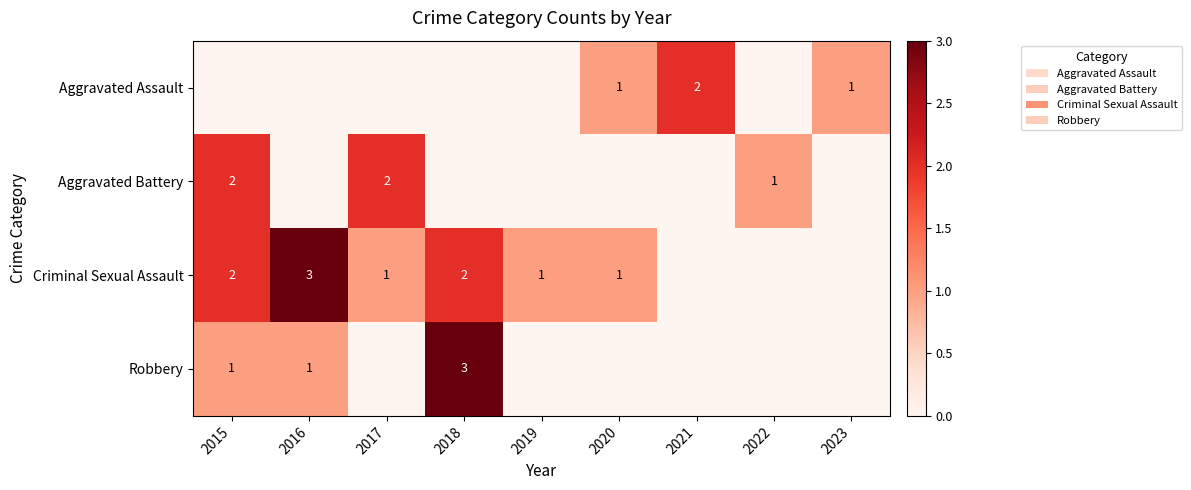

True or false: Robbery has a value of 3 at 2018.

True